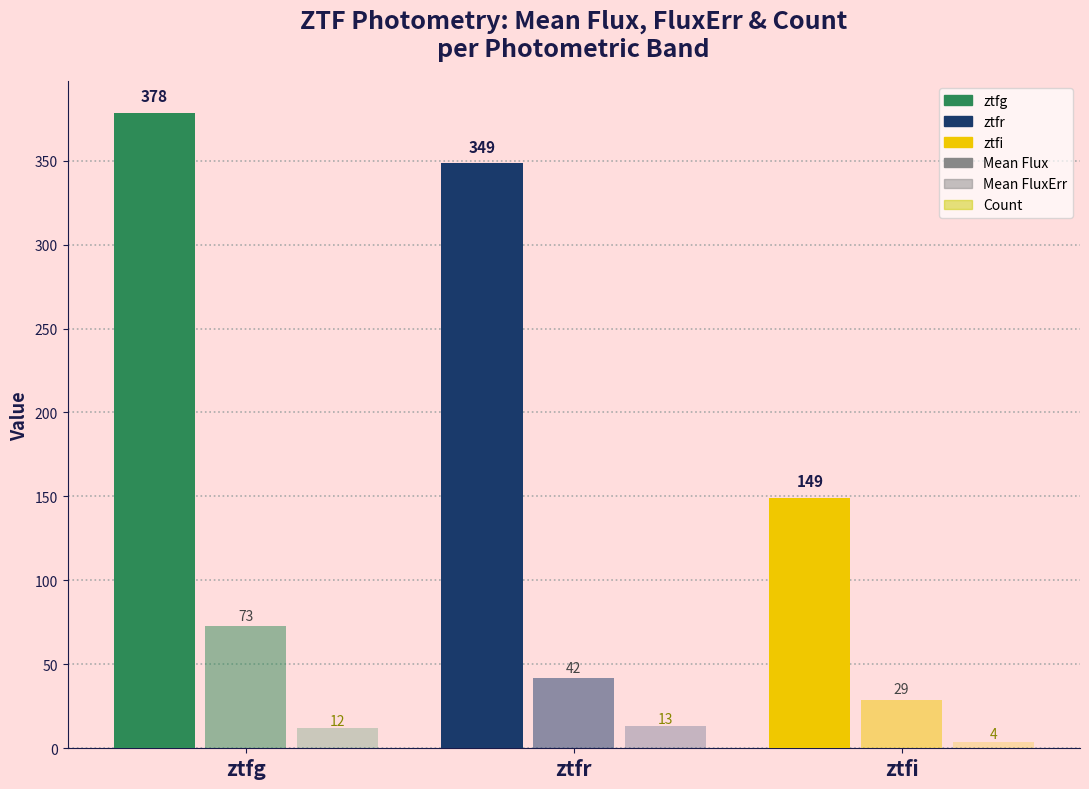

At ztfr, list the series in order from largest to smallest.

Mean Flux, Mean FluxErr, Count